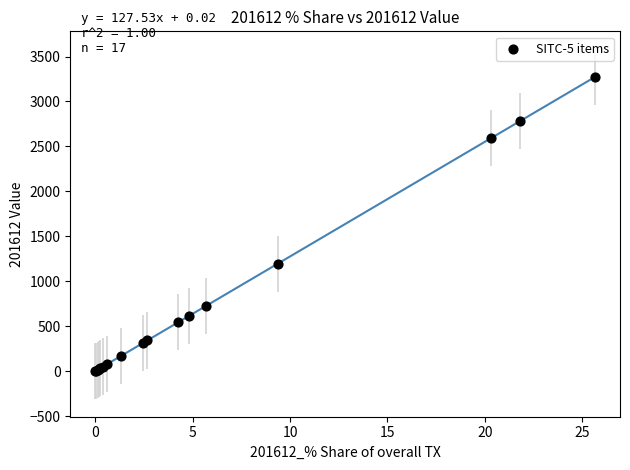

What Y value in the scatter plot is closest to 1636?

1193.7